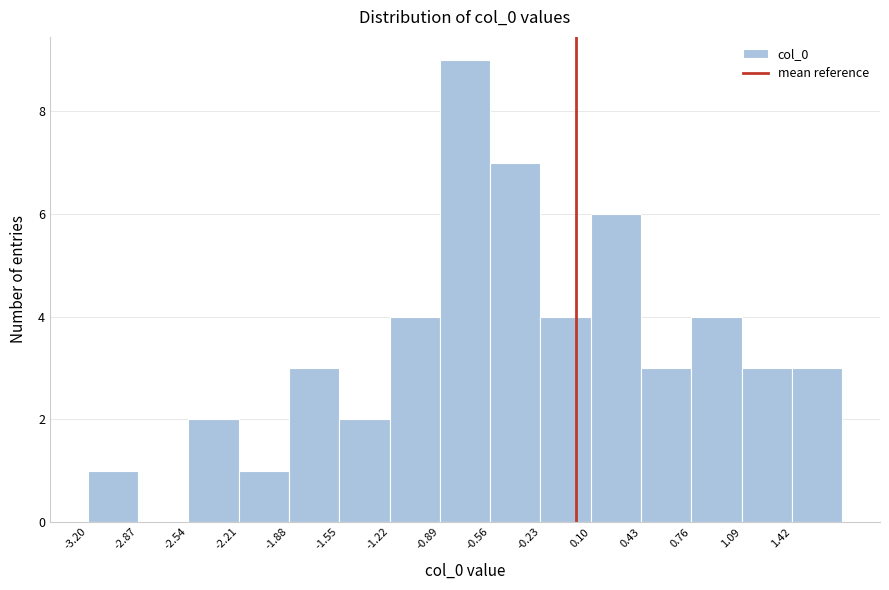

Reading left to right, transcribe this chart: for each bar, give the range it covers on the x-axis and its height. Neither the bar edges nor the heights are printed on the chart, so give them approximately, as read against the axes.

-3.20 to -2.85: 1
-2.85 to -2.55: 0
-2.55 to -2.20: 2
-2.20 to -1.90: 1
-1.90 to -1.55: 3
-1.55 to -1.20: 2
-1.20 to -0.90: 4
-0.90 to -0.55: 9
-0.55 to -0.25: 7
-0.25 to 0.10: 4
0.10 to 0.45: 6
0.45 to 0.75: 3
0.75 to 1.10: 4
1.10 to 1.40: 3
1.40 to 1.75: 3